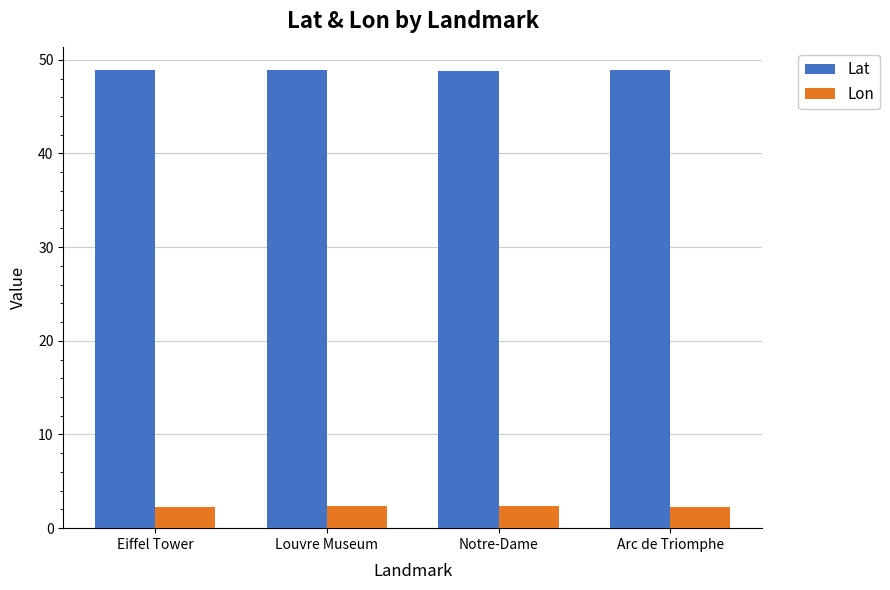

What is the approximate value of Lat at Notre-Dame?

48.9